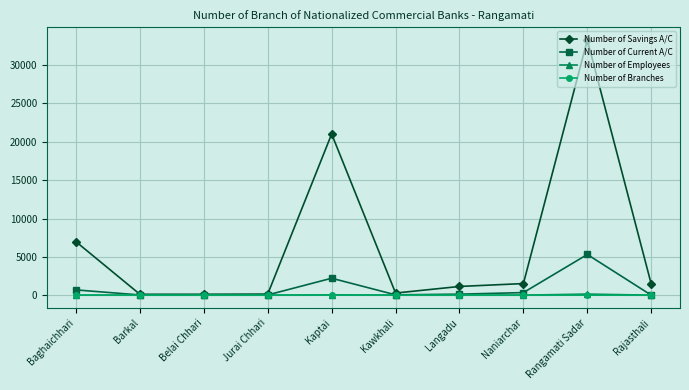

What is the label of the 6th point from the left?

Kawkhali